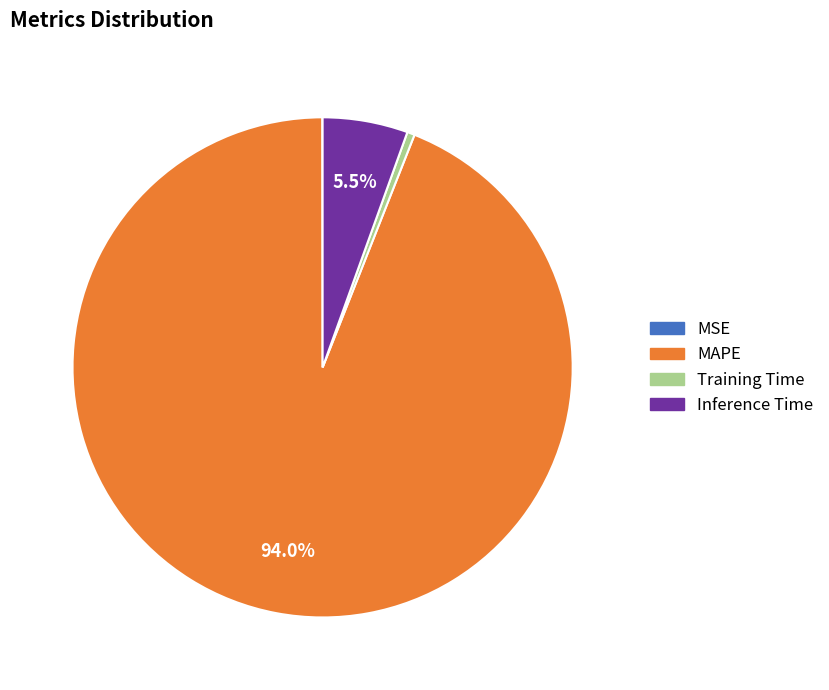

Is Inference Time the majority of the pie?

No